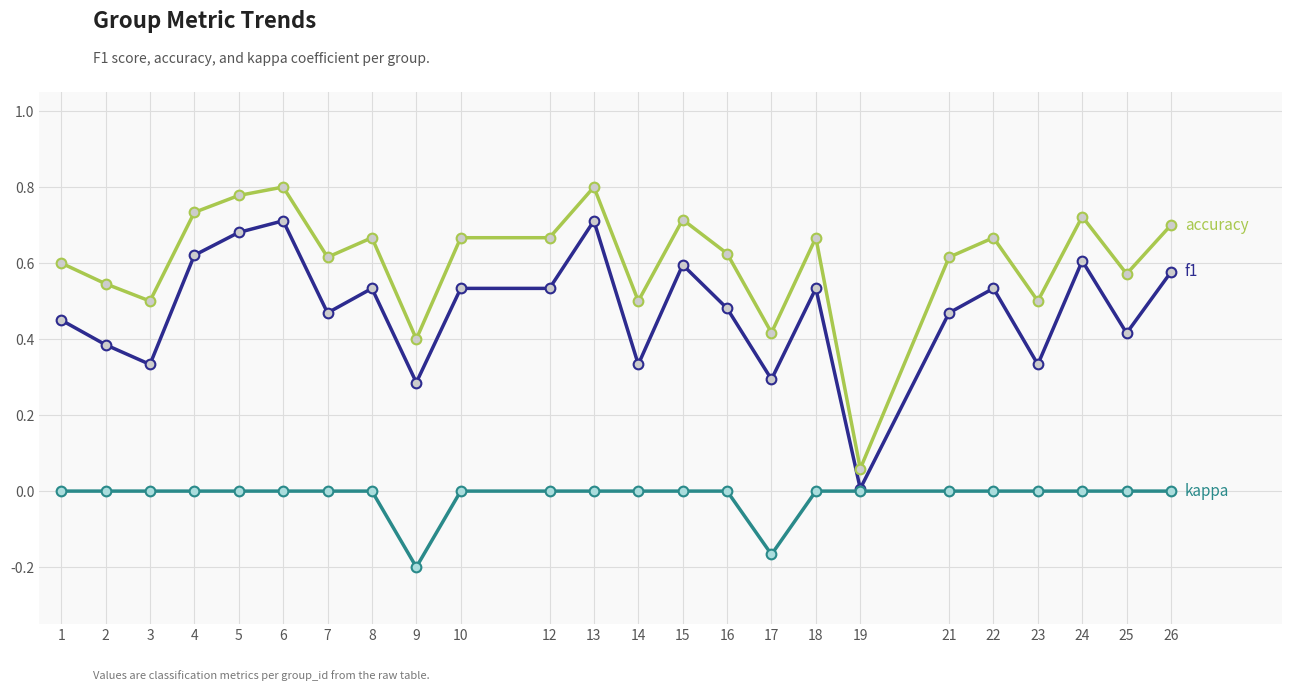

What is the total value across all series at 6?

1.5